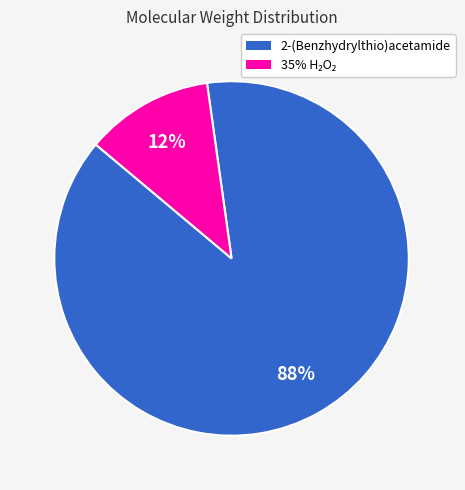

Is there a majority slice in this chart?

Yes